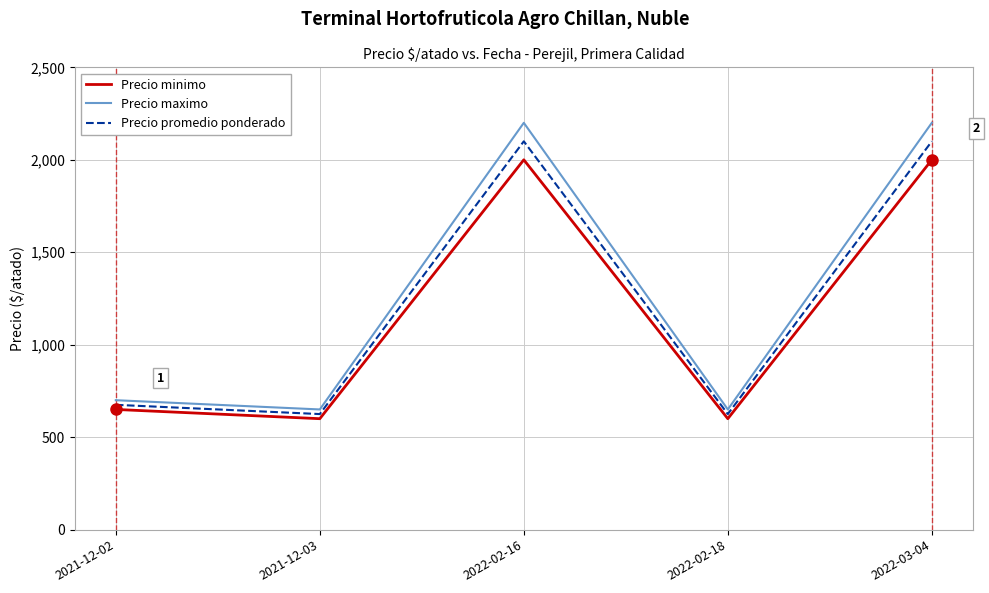

Where is the first local maximum for Precio maximo?

2022-02-16